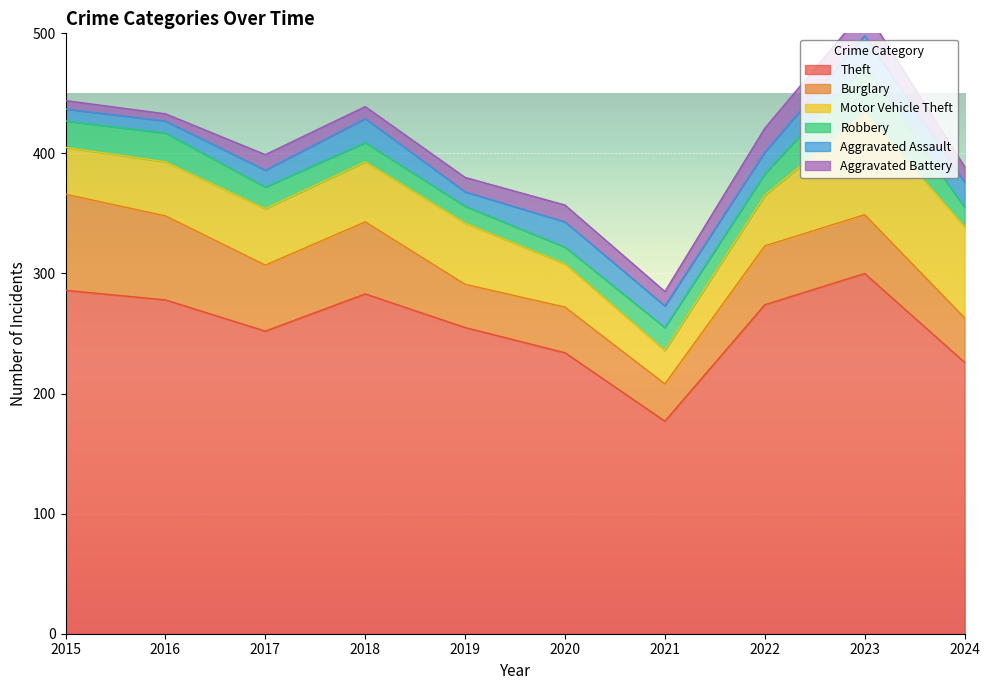

What is the smallest value displayed?

6